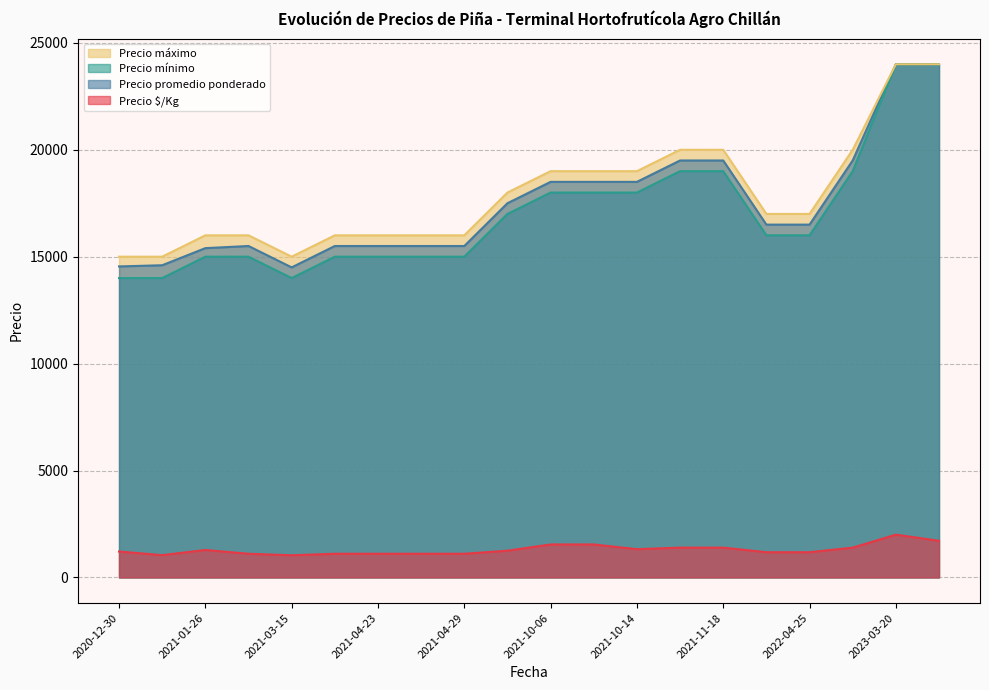

Which series has the largest range (max minus min)?

Precio mínimo